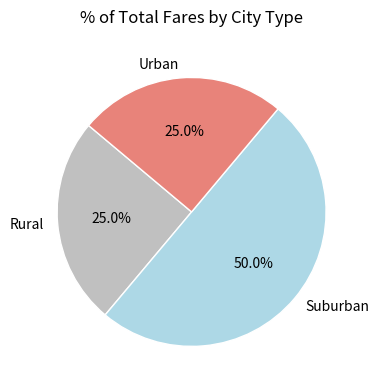

What is the ratio of the value at Urban to the value at Rural?

1.0